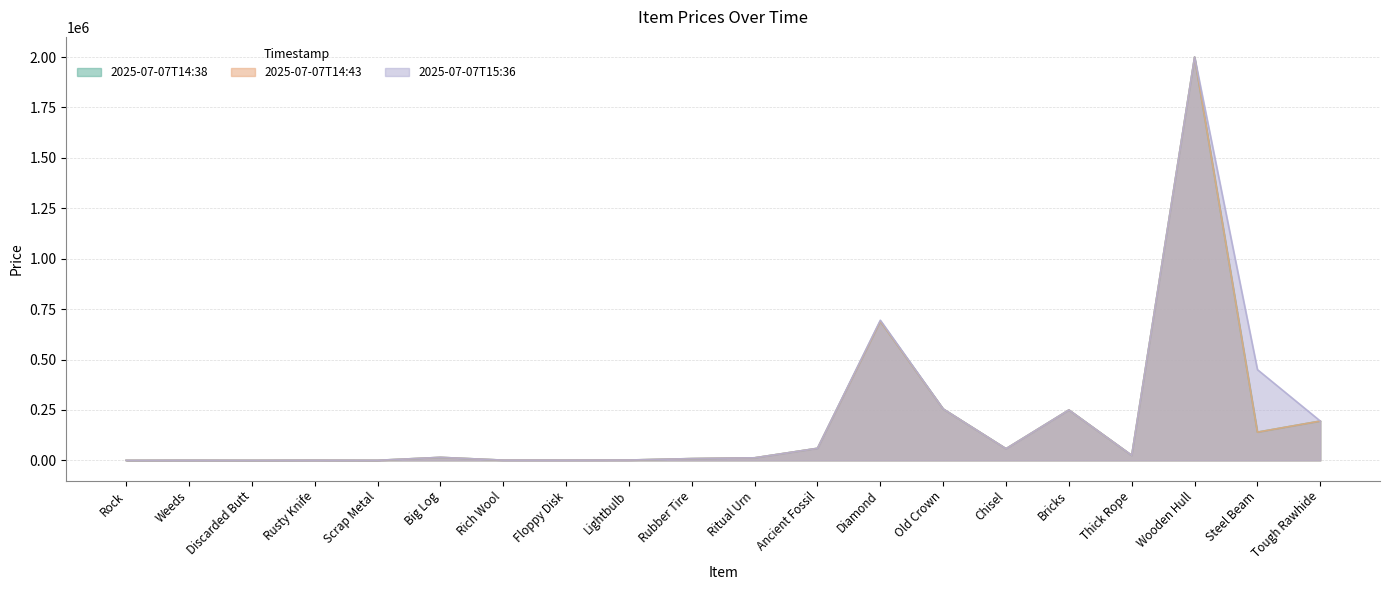

The value of 2025-07-07T14:43 at Bricks is 408266. True or false?

False